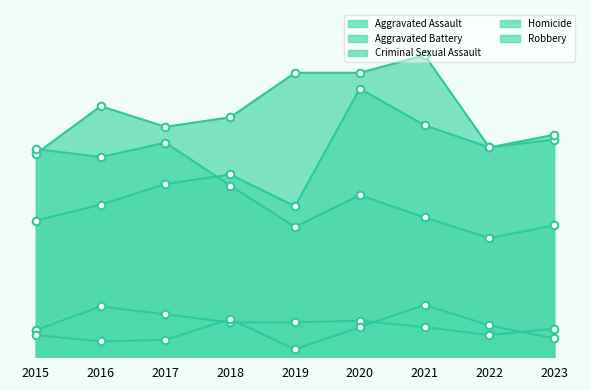

Which series contains the highest Y value?

Aggravated Battery